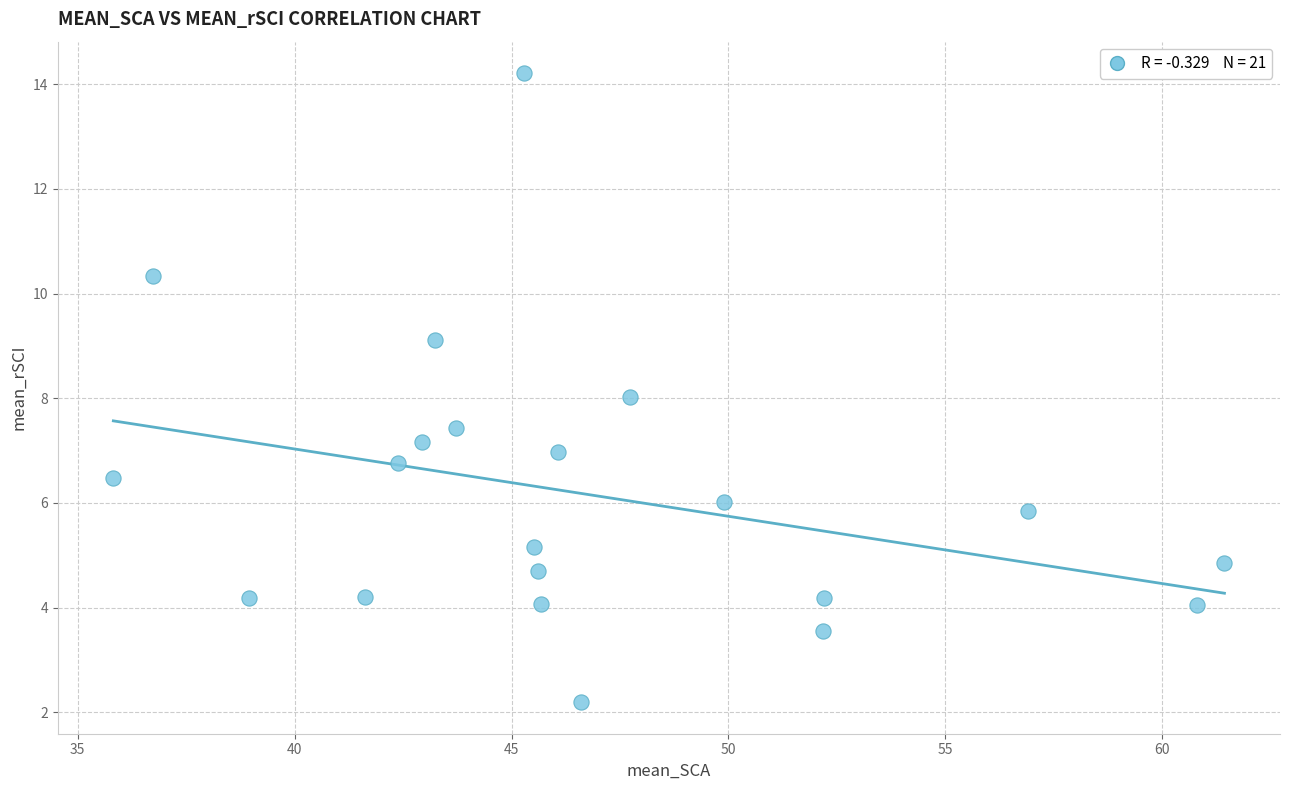

What is the range of Y values (max minus min)?

12.0